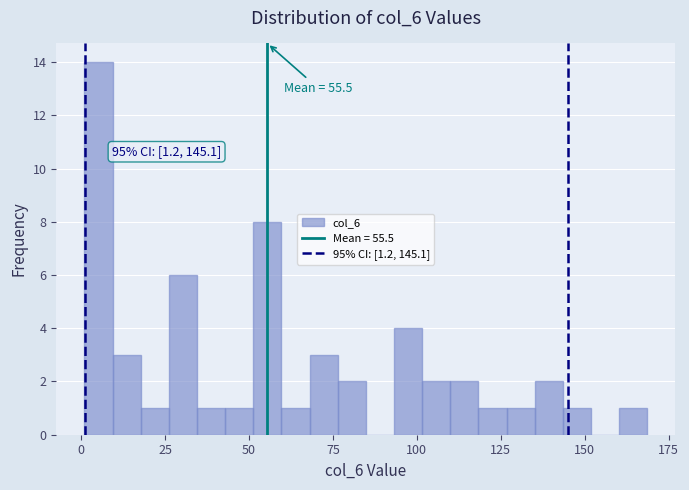

Read against the x-axis, roughly where is the centre of the tallest bar?

5